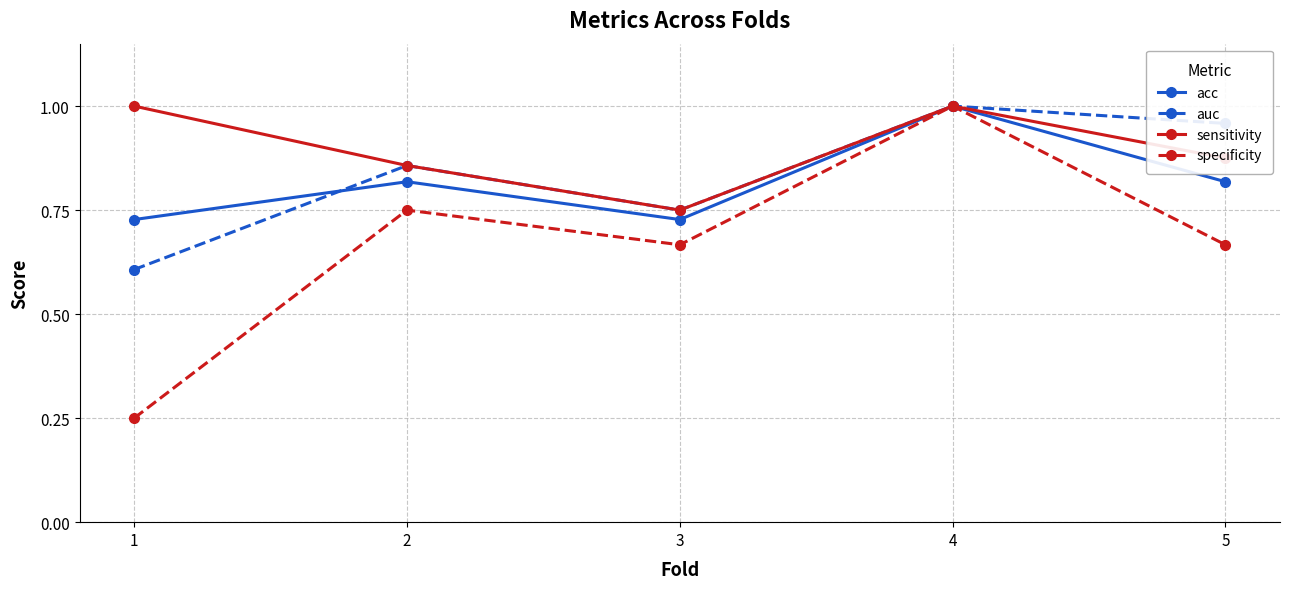

What are all the series names shown in the legend?

acc, auc, sensitivity, specificity